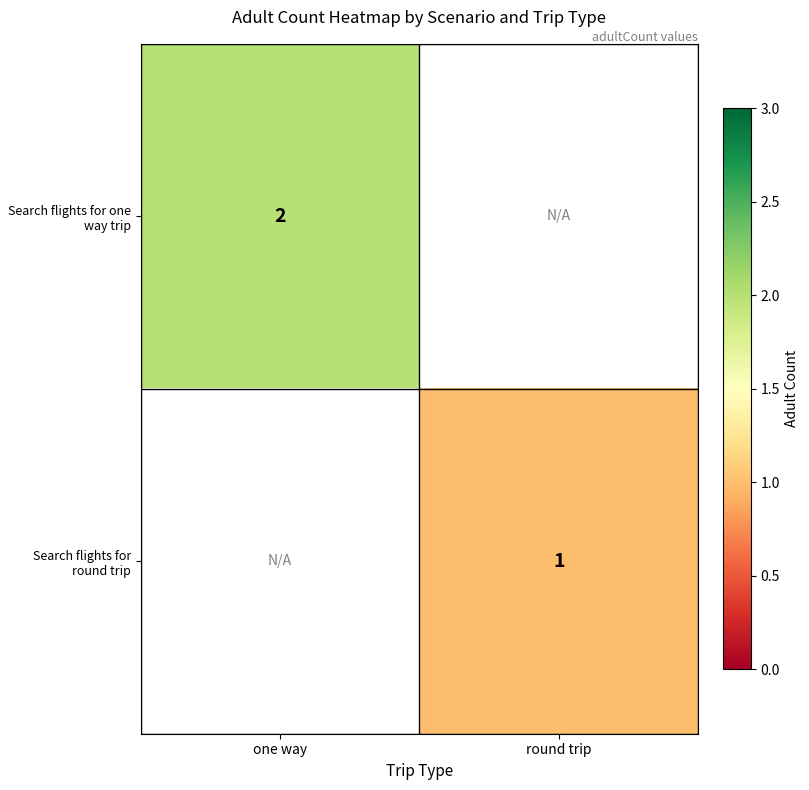

At which category does the chart reach its minimum across all series?

round trip